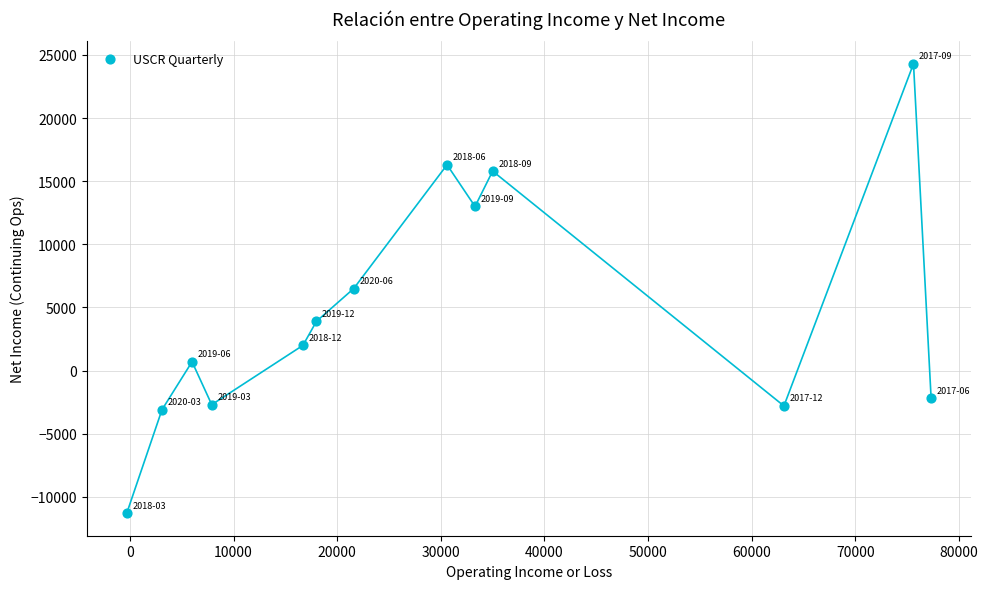

What is the range of Y values (max minus min)?

35600